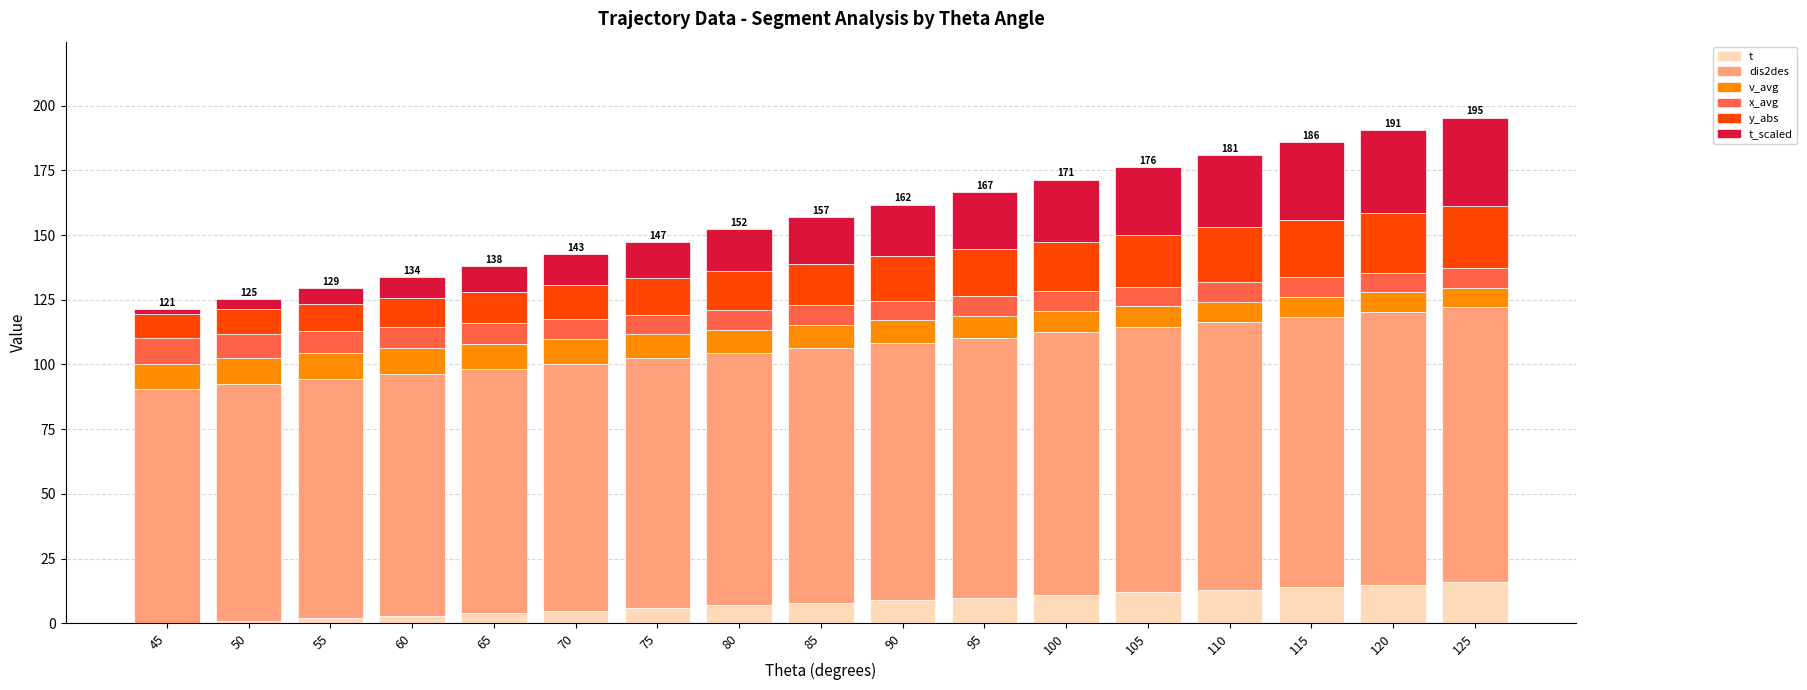

Are the bars horizontal?

No